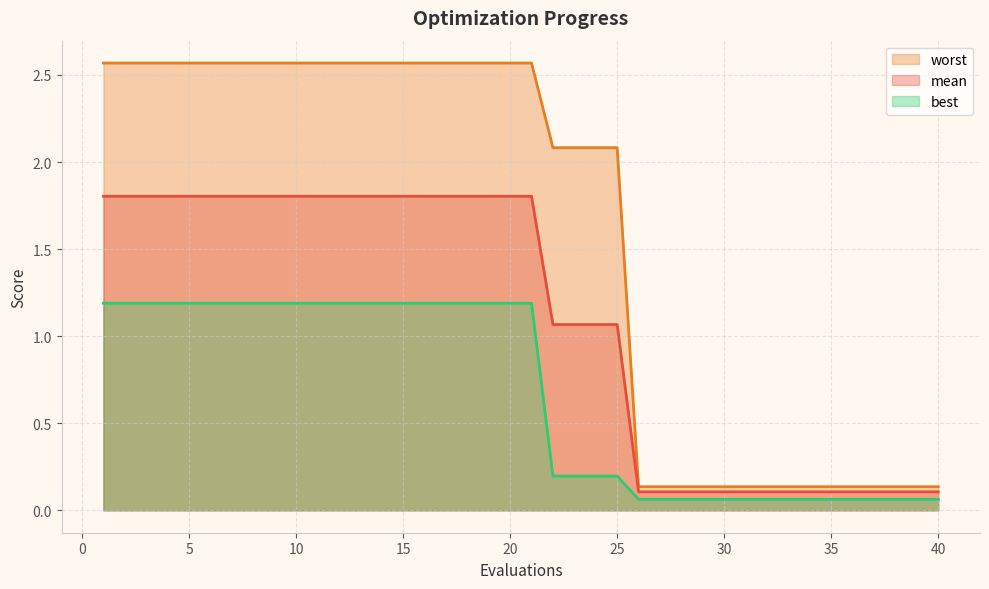

Rank the series by their maximum value, from lowest to highest.

best, mean, worst